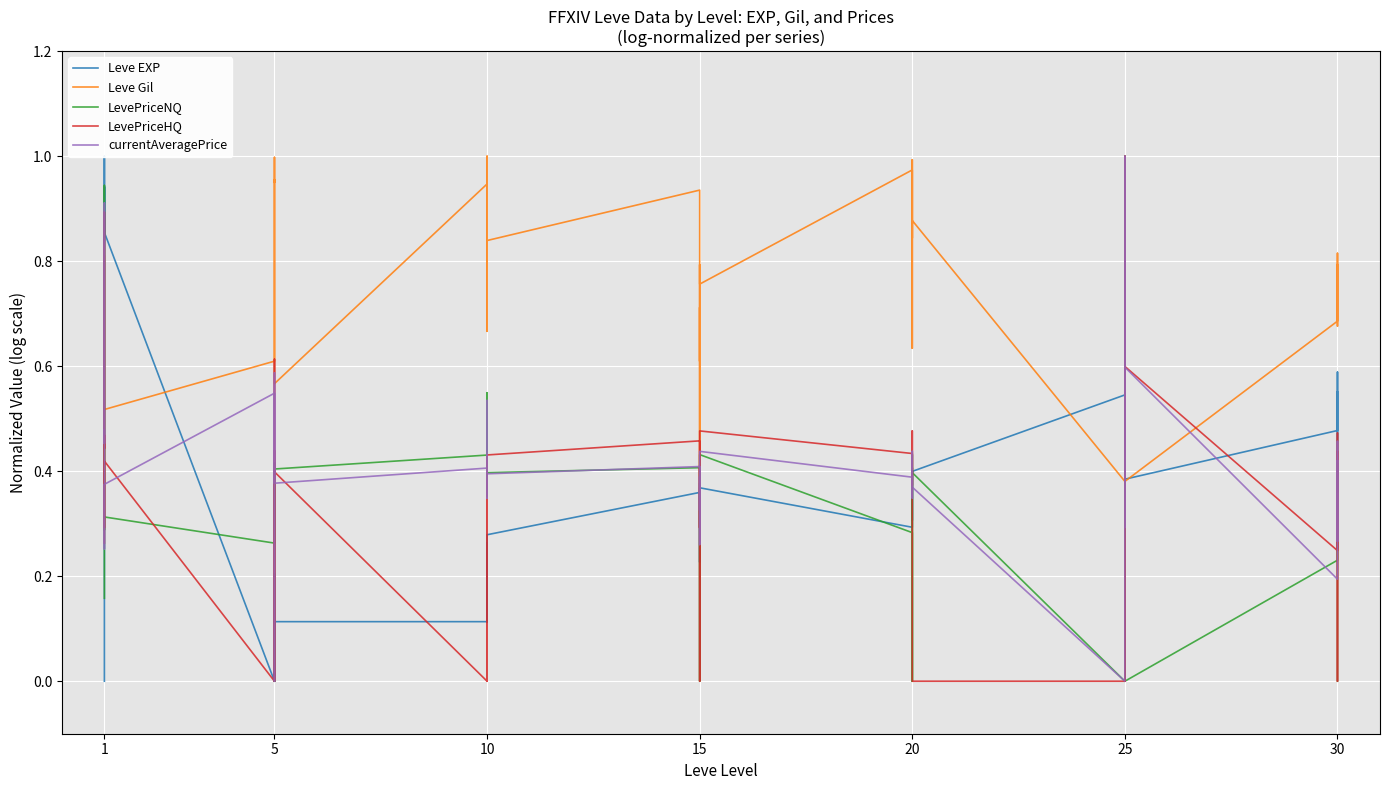

In Leve Gil, how many points are higher than both neighbors (excluding endpoints)?

13